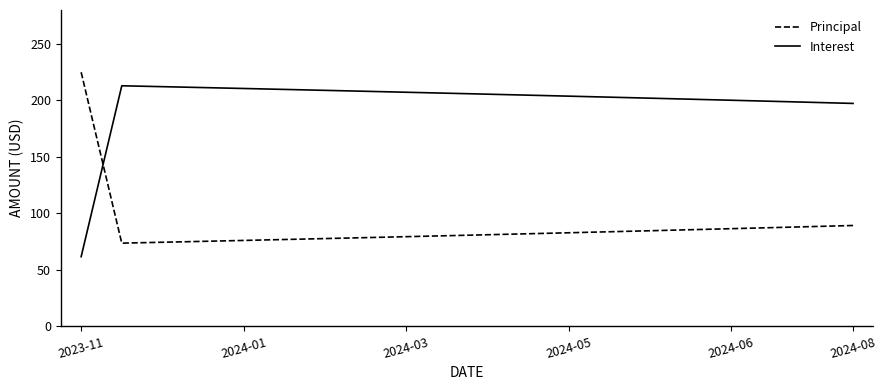

List the series in order of their overall mean, lowest first.

Principal, Interest